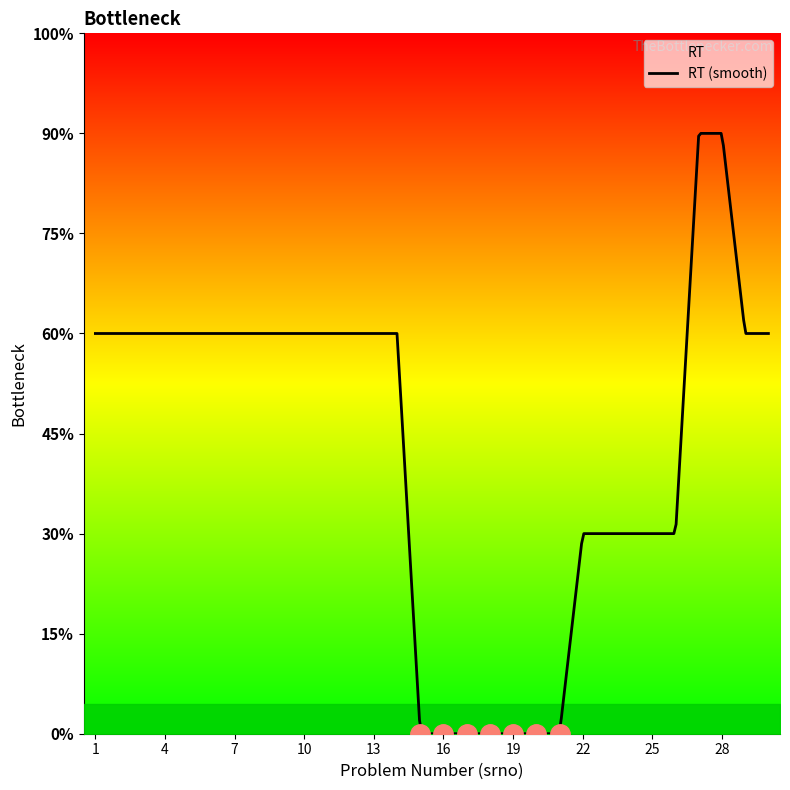

List the labels in order of value, largest first.

27, 28, 1, 2, 3, 4, 5, 6, 7, 8, 9, 10, 11, 12, 13, 14, 29, 30, 22, 23, 24, 25, 26, 15, 16, 17, 18, 19, 20, 21